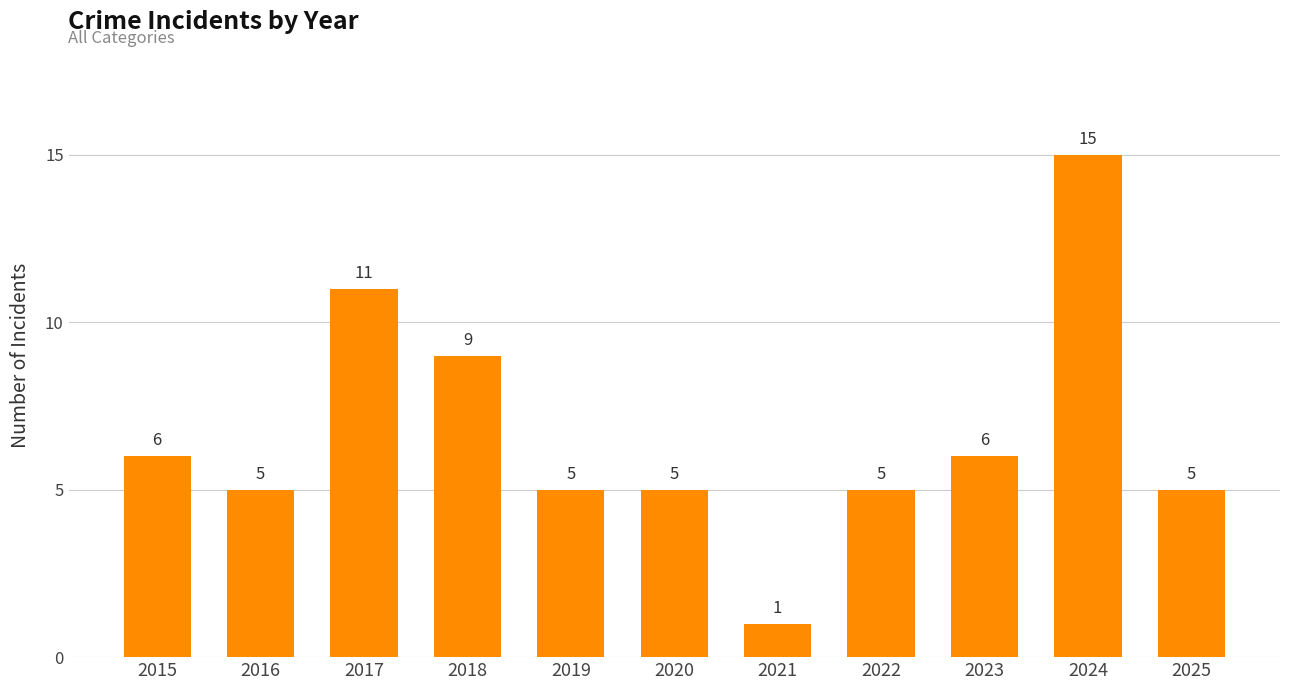

Approximately how many times larger is the value at 2025 compared to 2022?

1.0